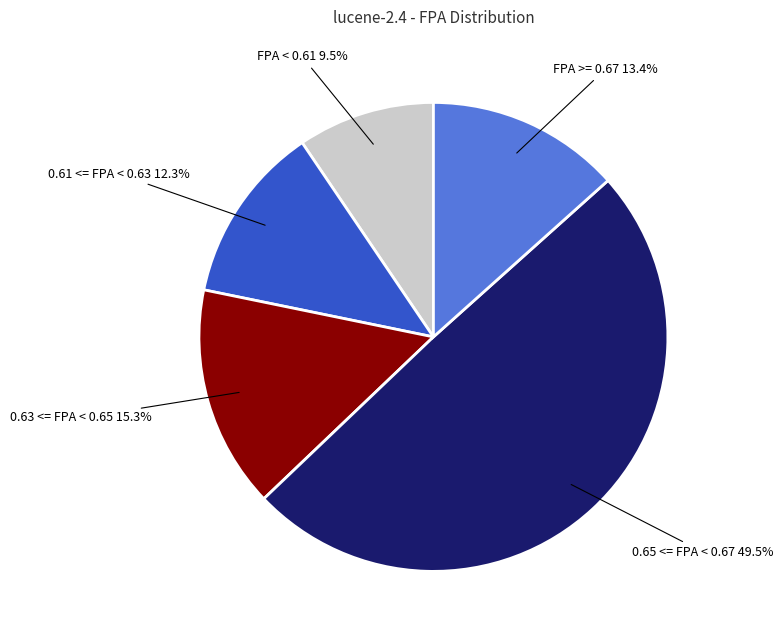

Rank the categories by value from highest to lowest.

0.65 <= FPA < 0.67, 0.63 <= FPA < 0.65, FPA >= 0.67, 0.61 <= FPA < 0.63, FPA < 0.61